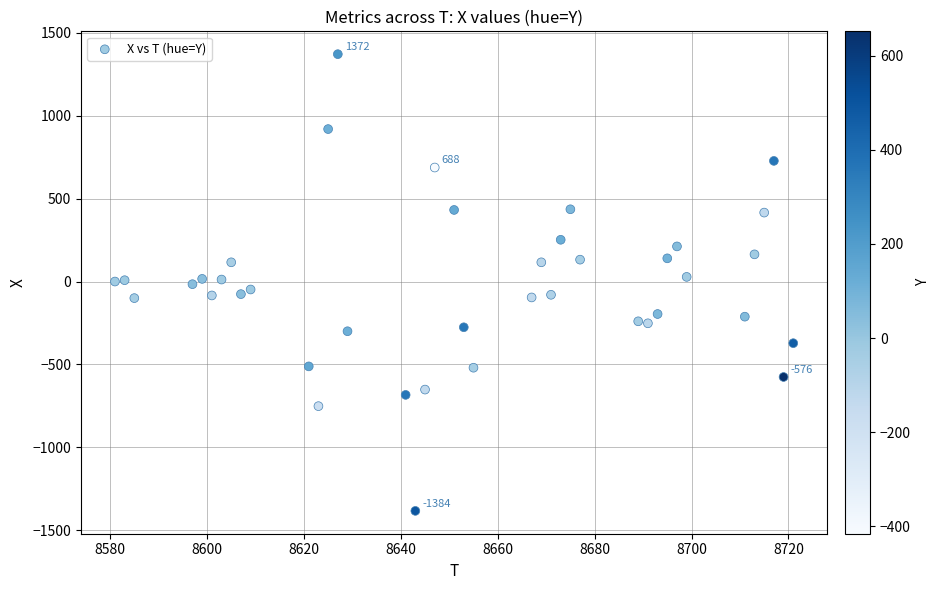

What is the range of X values (max minus min)?

140